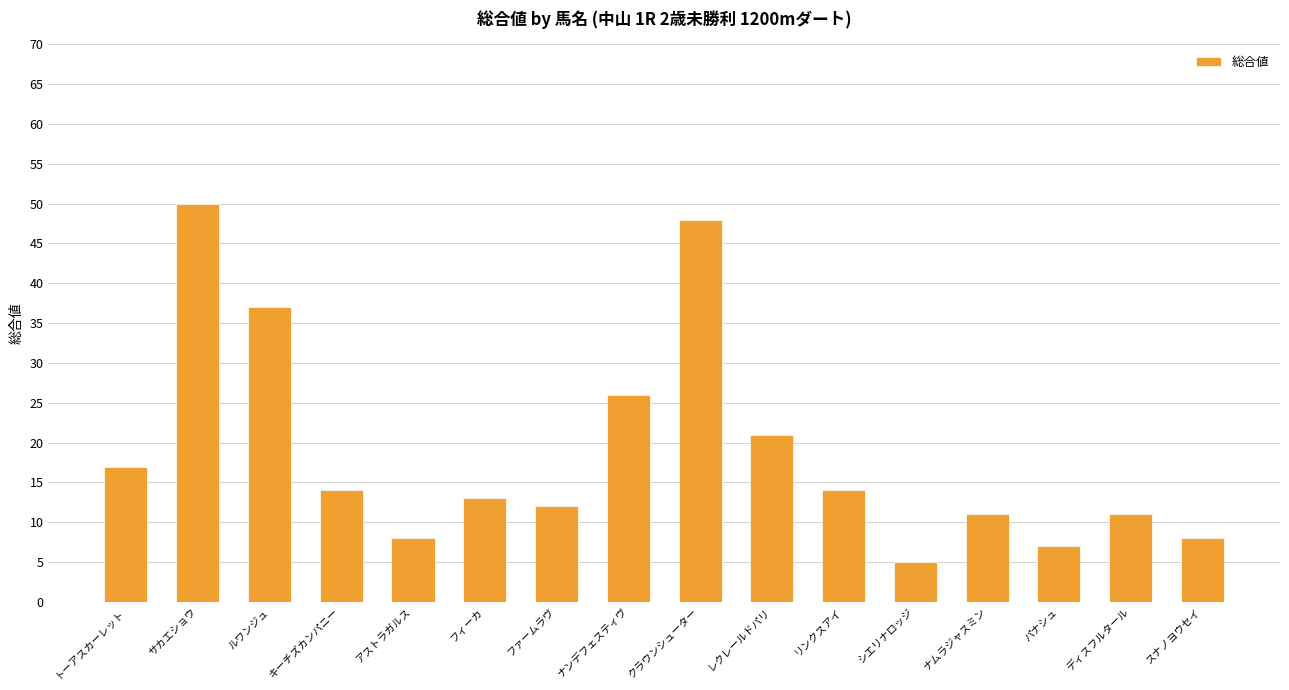

Are the bars grouped side by side (vs. stacked)?

No